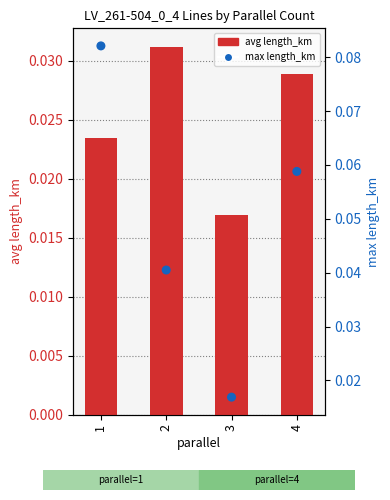

What are all the series names shown in the legend?

avg length_km, max length_km